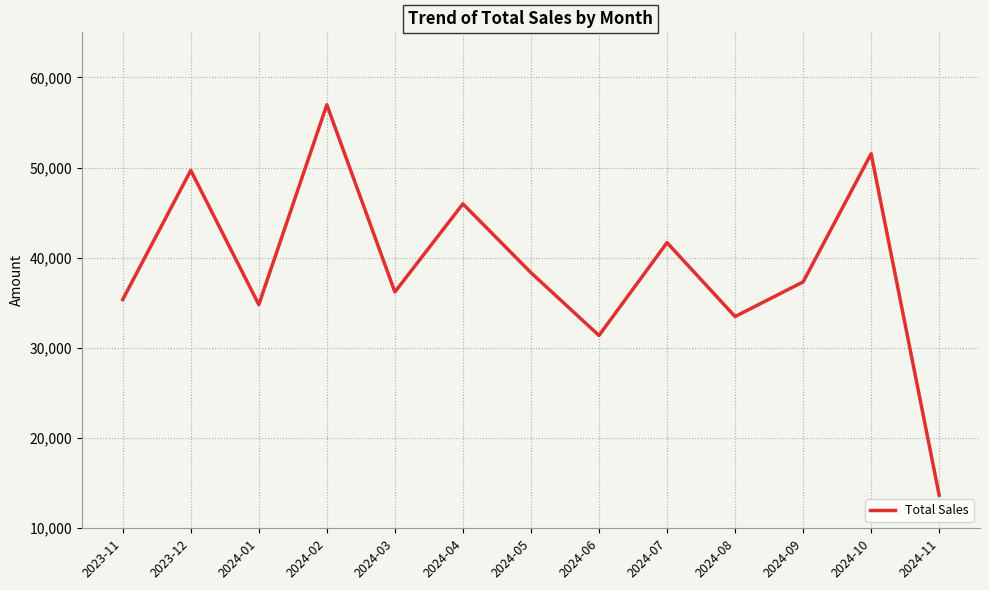

What is the greatest value displayed?

56973.0